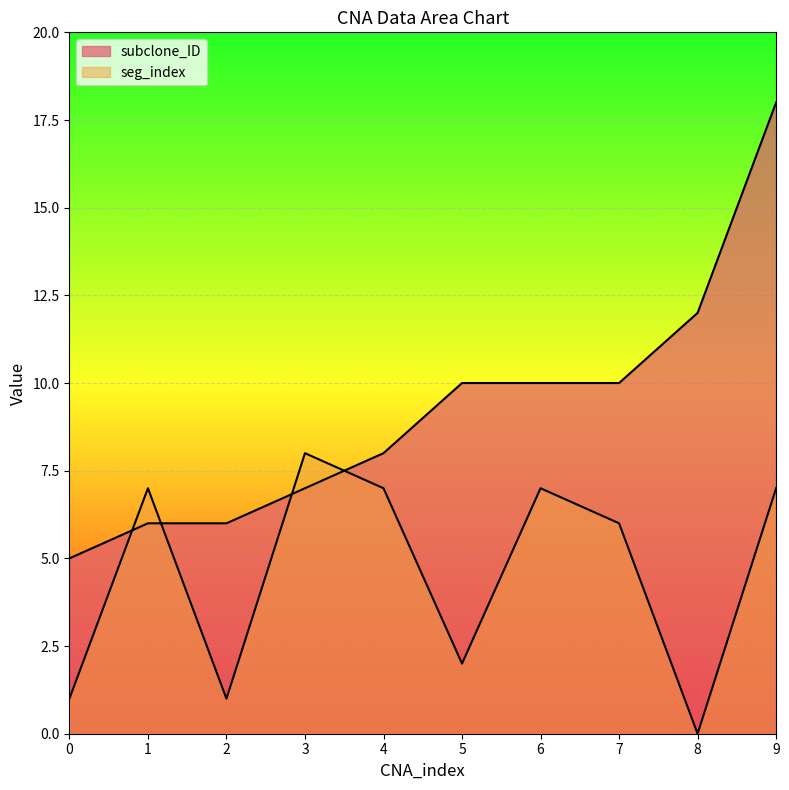

How many positive values does the seg_index series have?

9